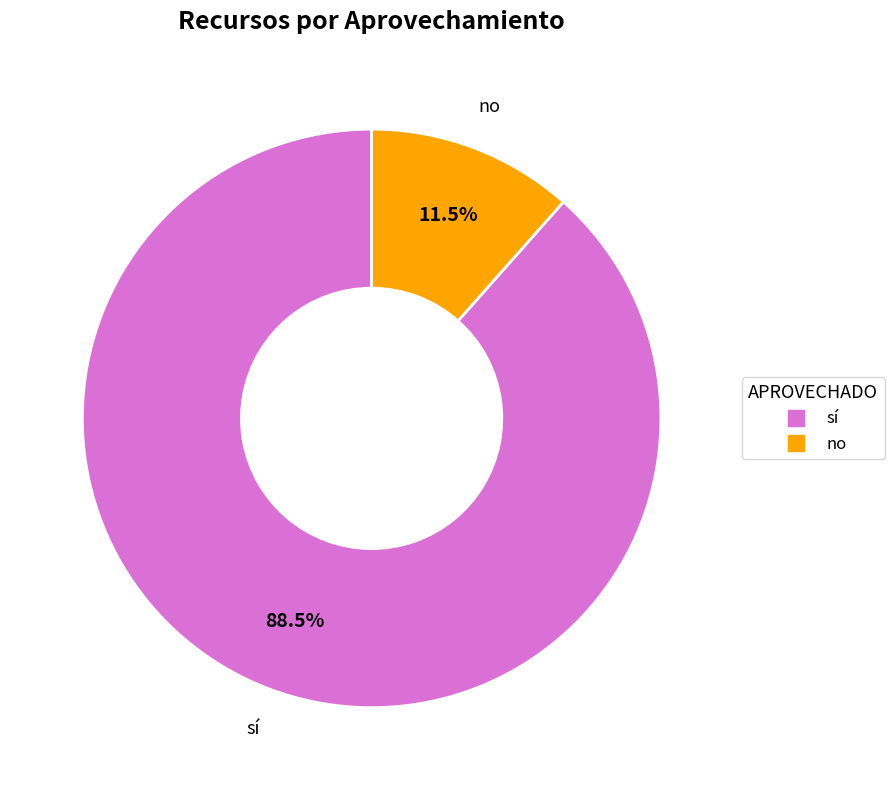

Rank the categories by value from highest to lowest.

sí, no